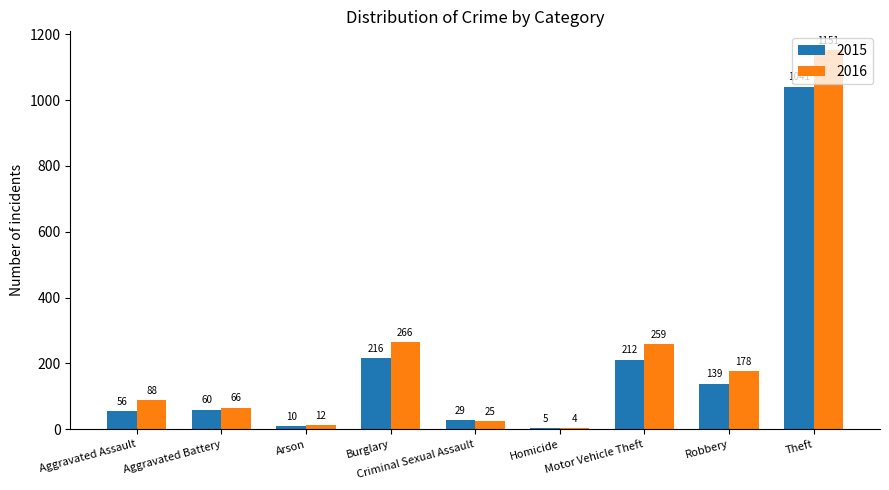

Rank the series by their average value, from lowest to highest.

2015, 2016